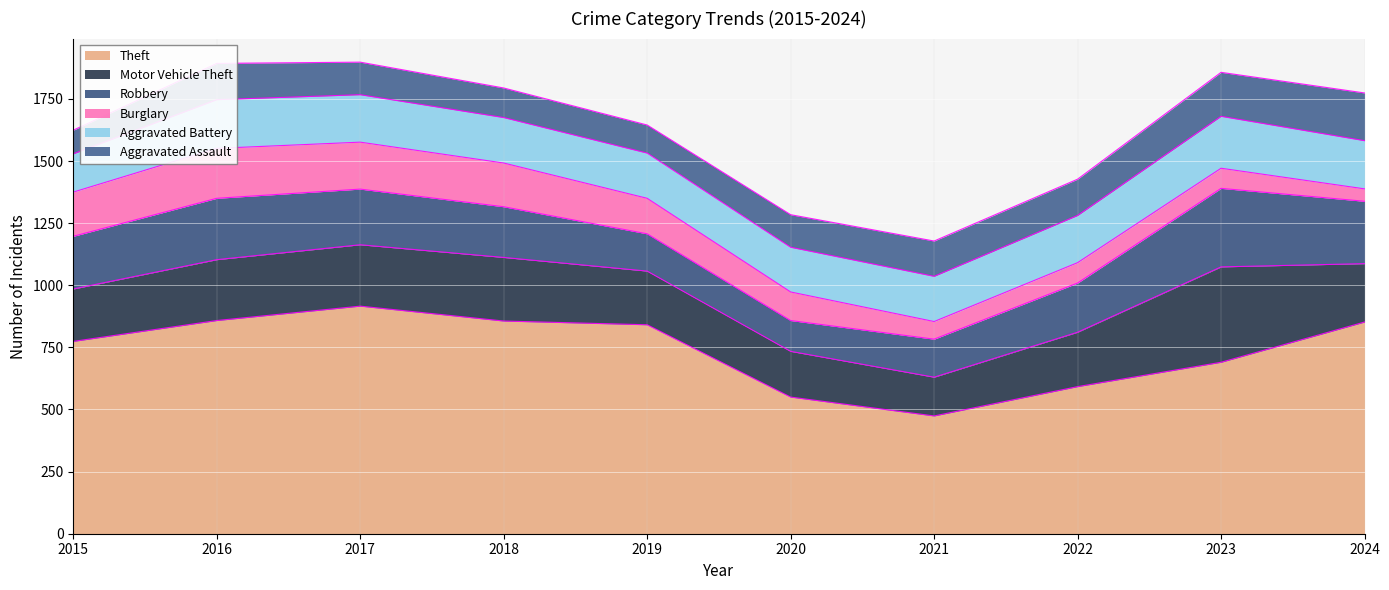

What is the difference between the highest and lowest values at 2016?

712